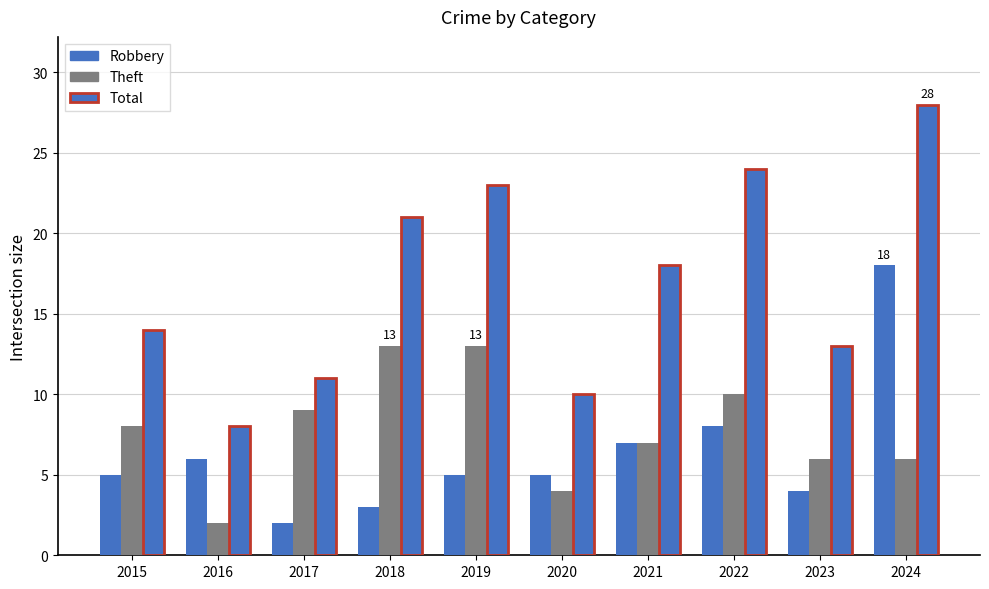

What is the difference between the Robbery values at 2017 and 2015?

3